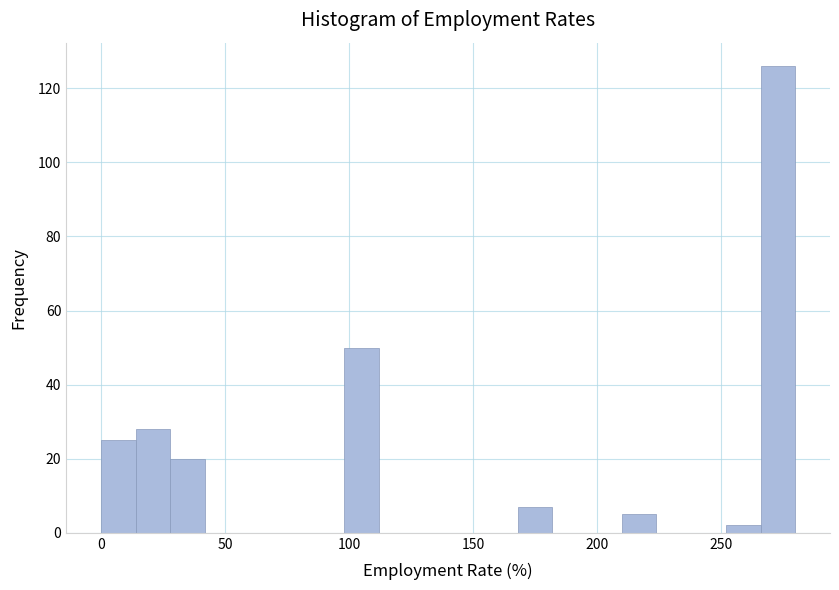

Around what value on the x-axis is the tallest bar? Give the approximate position of its centre, as read against the axis.

275